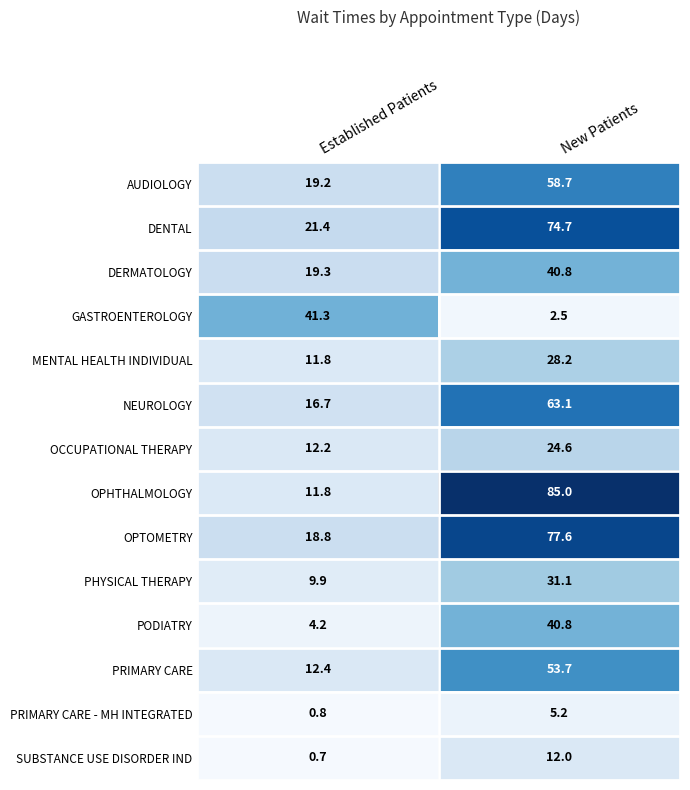

At which label does PHYSICAL THERAPY reach its peak?

New Patients